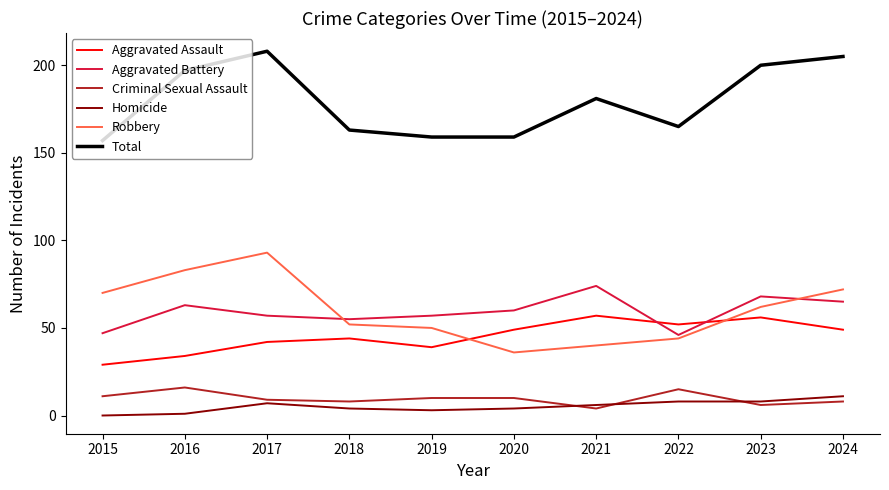

Reading left to right, transcribe all the data shown in this chart.

Aggravated Assault: 2015=29	2016=34	2017=42	2018=44	2019=39	2020=49	2021=57	2022=52	2023=56	2024=49
Aggravated Battery: 2015=47	2016=63	2017=57	2018=55	2019=57	2020=60	2021=74	2022=46	2023=68	2024=65
Criminal Sexual Assault: 2015=11	2016=16	2017=9	2018=8	2019=10	2020=10	2021=4	2022=15	2023=6	2024=8
Homicide: 2015=0	2016=1	2017=7	2018=4	2019=3	2020=4	2021=6	2022=8	2023=8	2024=11
Robbery: 2015=70	2016=83	2017=93	2018=52	2019=50	2020=36	2021=40	2022=44	2023=62	2024=72
Total: 2015=157	2016=197	2017=208	2018=163	2019=159	2020=159	2021=181	2022=165	2023=200	2024=205